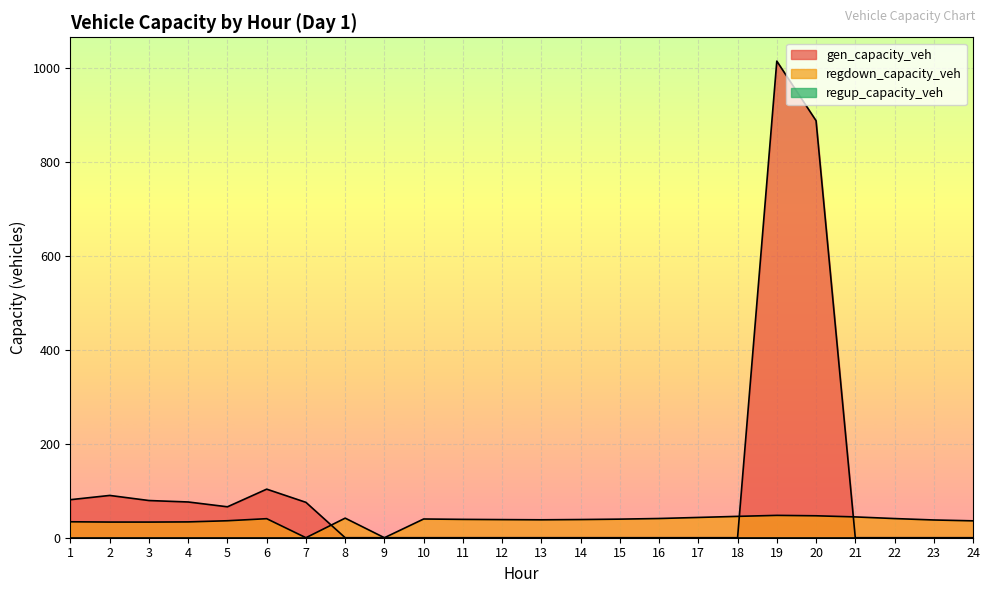

Where is the first local maximum for gen_capacity_veh?

2